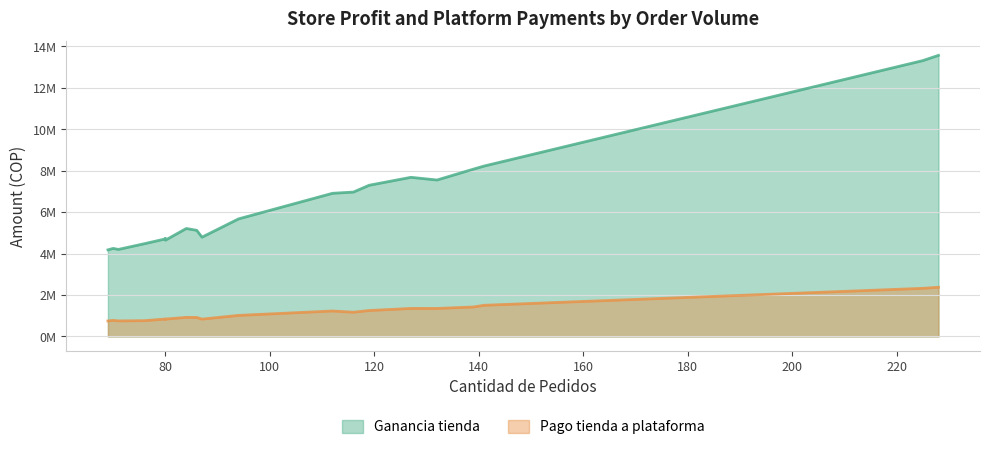

What is the total value across all series at 132?

8901074.3